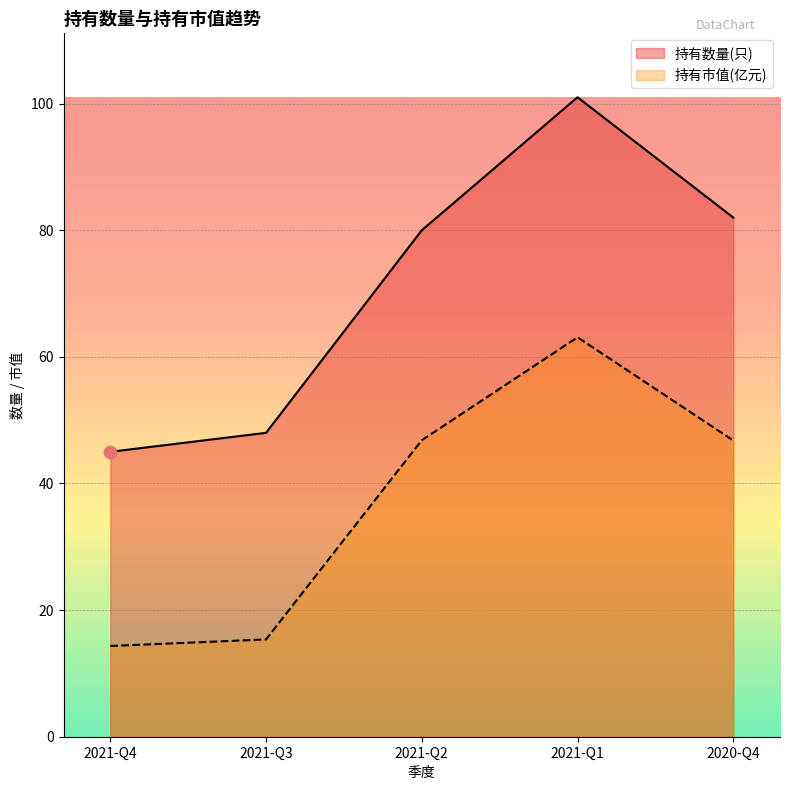

Which series has the largest total across all categories?

持有数量(只)